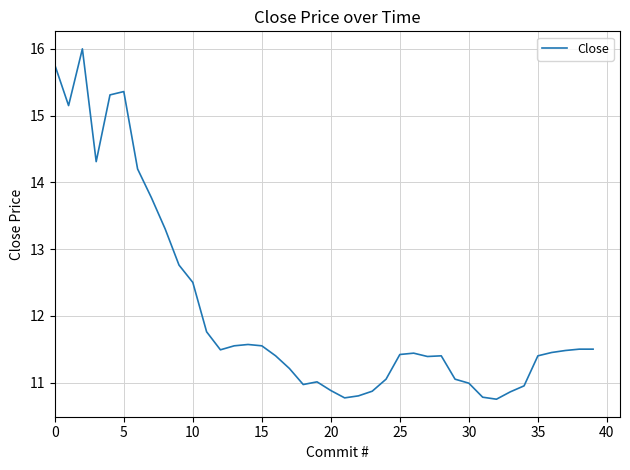

What is the smallest value displayed?

10.8